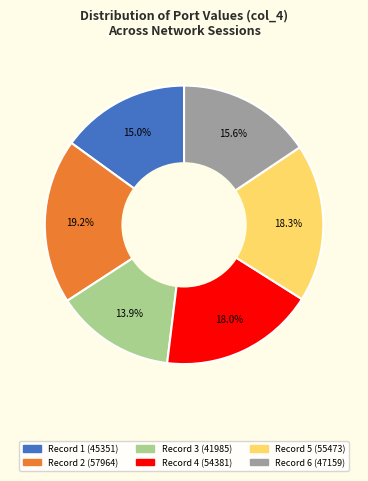

Does any single category account for the majority?

No